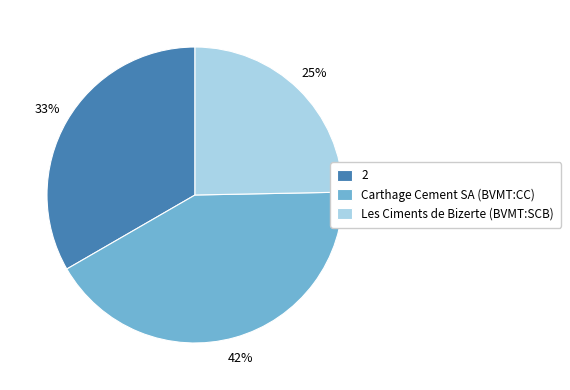

Is the sum of 2 and Les Ciments de Bizerte (BVMT:SCB) greater than half?

Yes